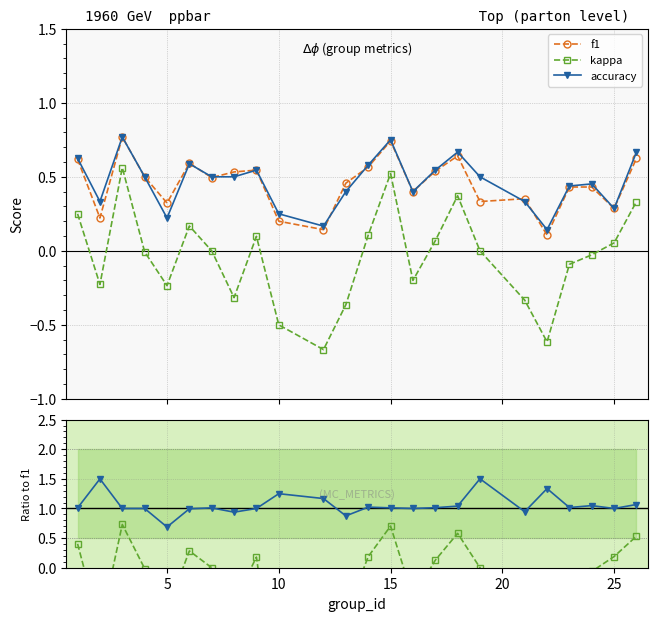

True or false: kappa has more than 2 points higher than both neighbors.

True